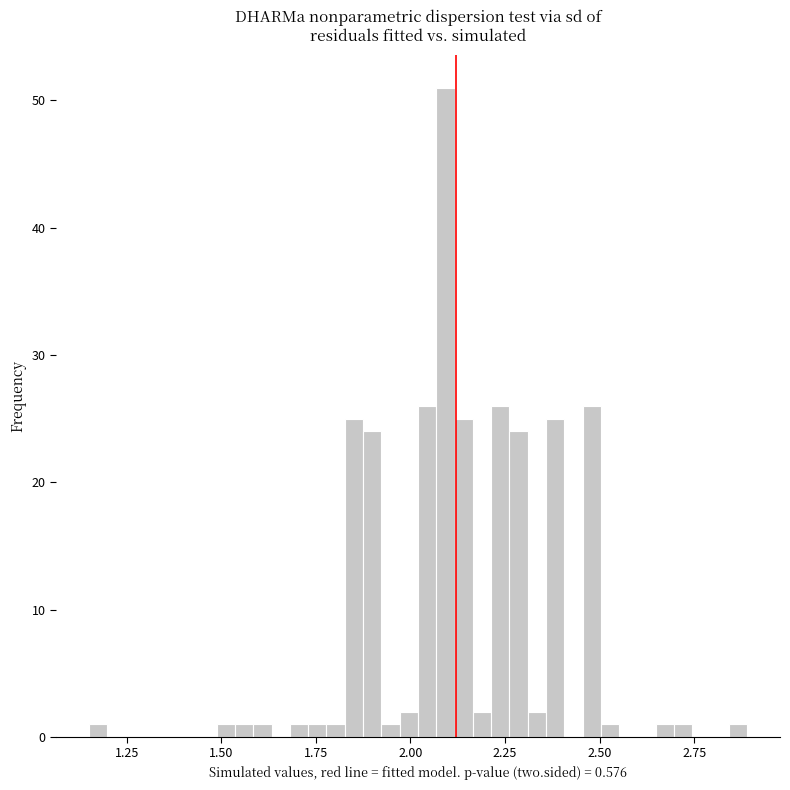

Around what value on the x-axis is the tallest bar? Give the approximate position of its centre, as read against the axis.

2.10